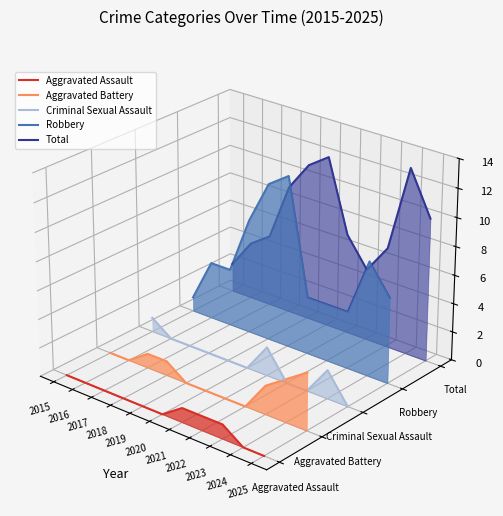

The Criminal Sexual Assault series shows -0.0 at 2017. True or false?

False